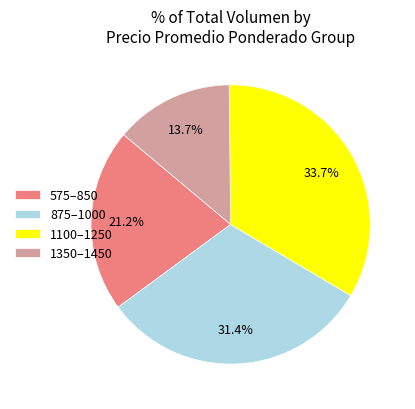

Which slice is the smallest?

1350–1450